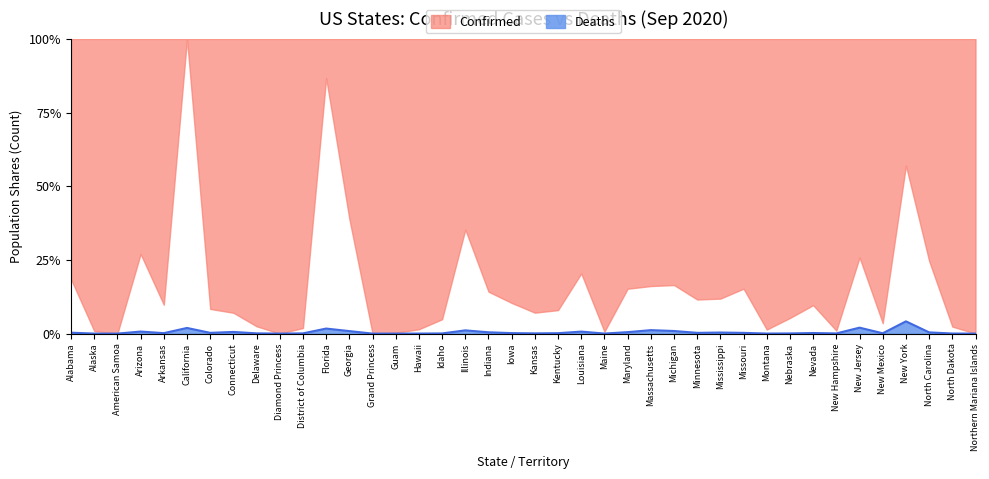

How many data points does each series have?

40